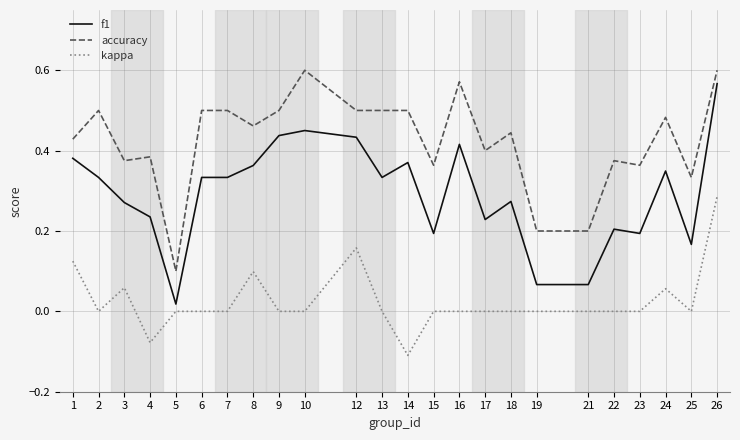

True or false: accuracy and f1 intersect in this chart.

False